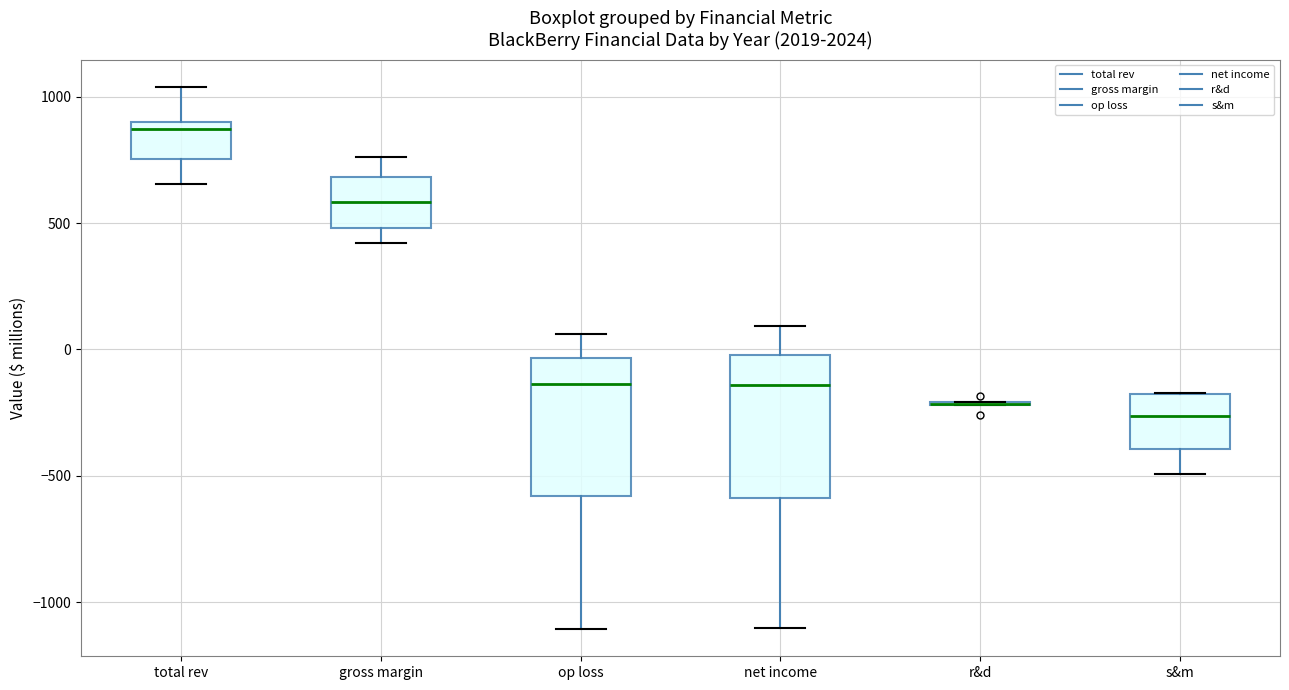

Reading left to right, transcribe this box plot: for each box, give where its median line is, the range the box spans, and where its two whiskers end, as read against the y-axis. The values are not printed on the chart, so give them approximately, as read against the axis.

total rev: median 850, box 750 to 900, whiskers 650 to 1050
gross margin: median 600, box 500 to 700, whiskers 400 to 750
op loss: median -150, box -600 to -50, whiskers -1100 to 50
net income: median -150, box -600 to 0, whiskers -1100 to 100
r&d: box collapsed to a line at -200, whiskers -200 to -200
s&m: median -250, box -400 to -200, whiskers -500 to -150